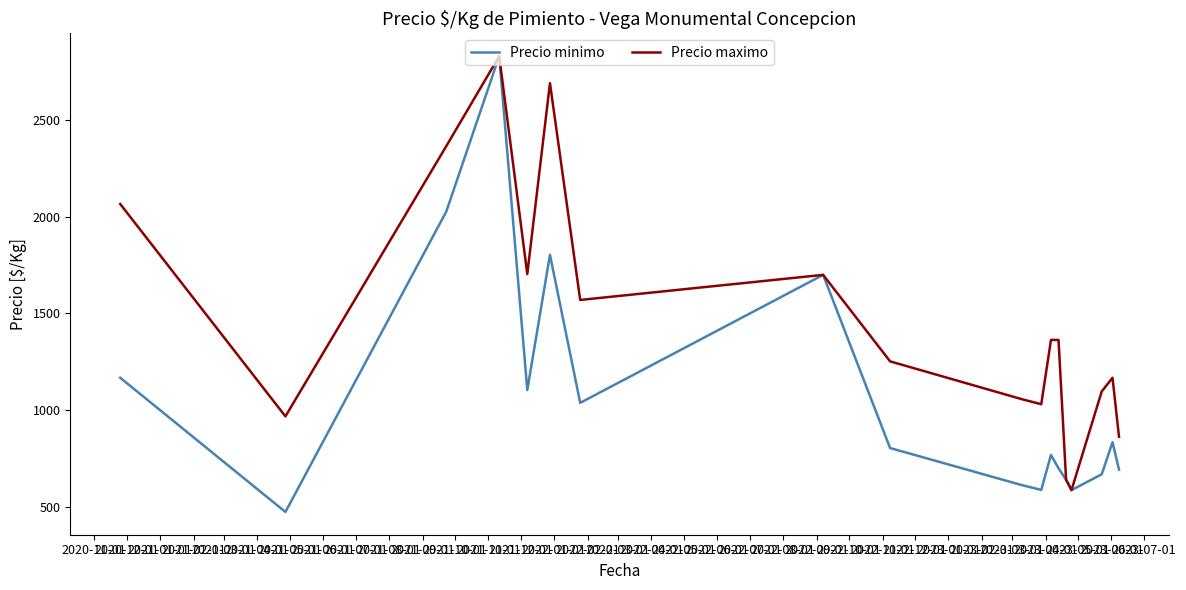

Which series has the widest spread of values?

Precio minimo